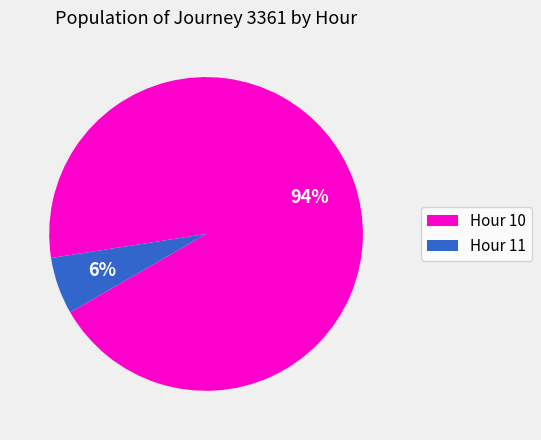

Is there a majority slice in this chart?

Yes